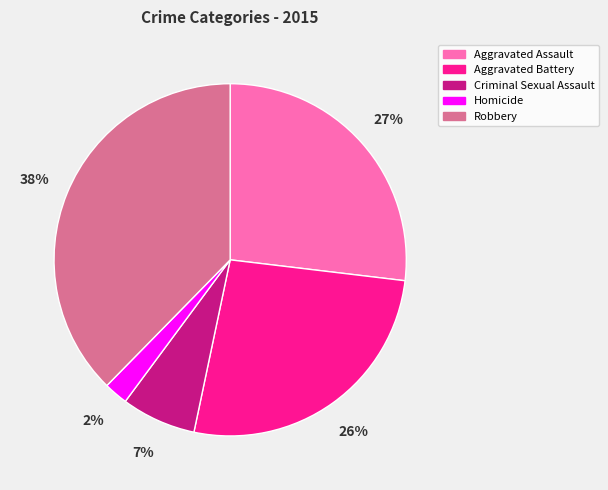

What is the ratio of the value at Aggravated Battery to the value at Robbery?

0.7